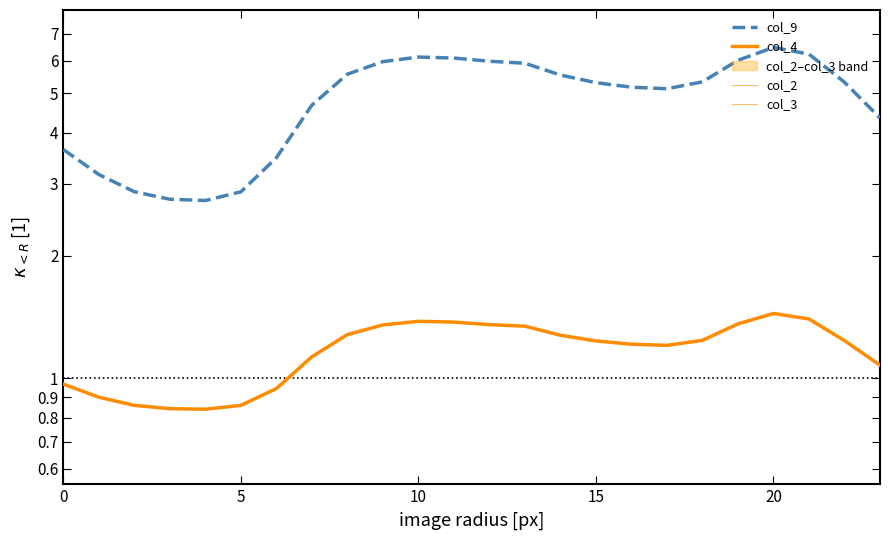

Does the chart have visible grid lines?

No